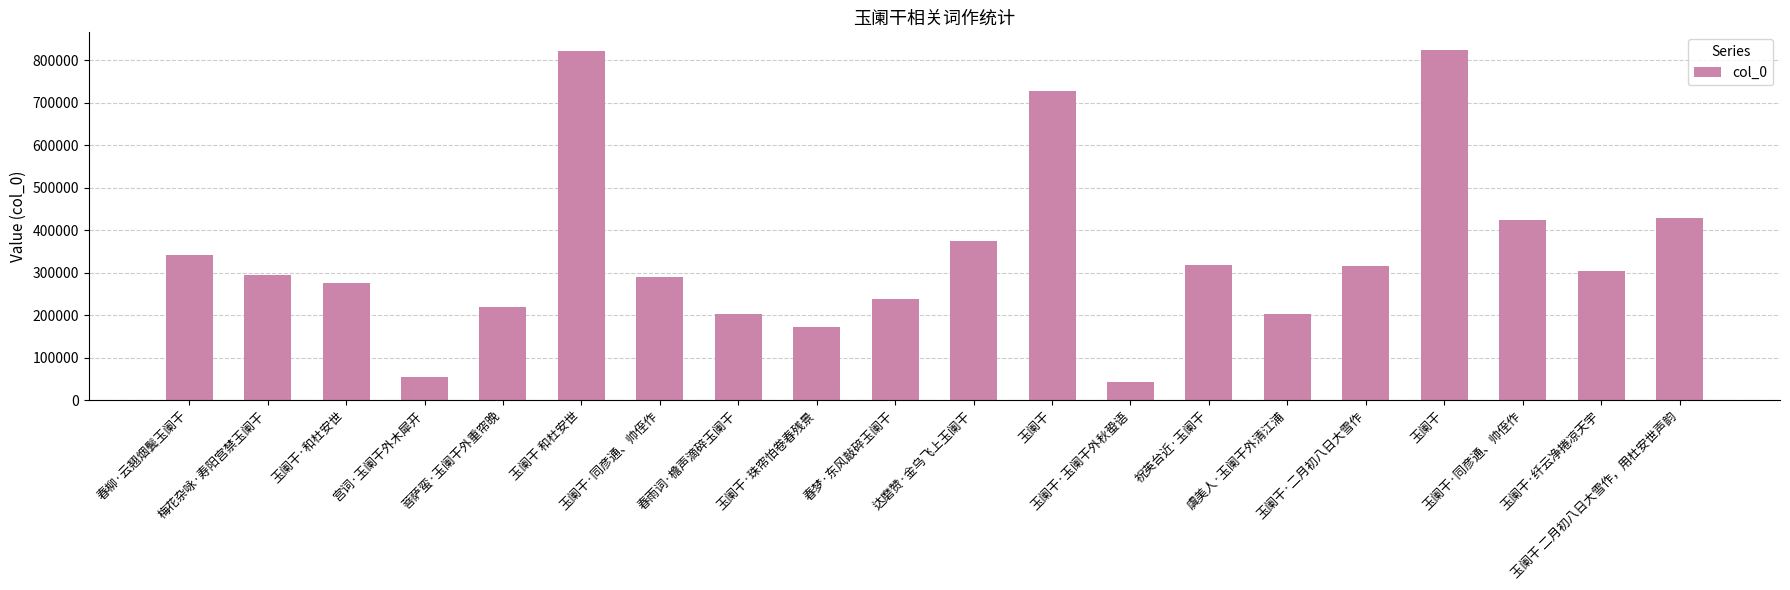

At which label does the data first exceed 303854?

春柳·云翘烟鬓玉阑干